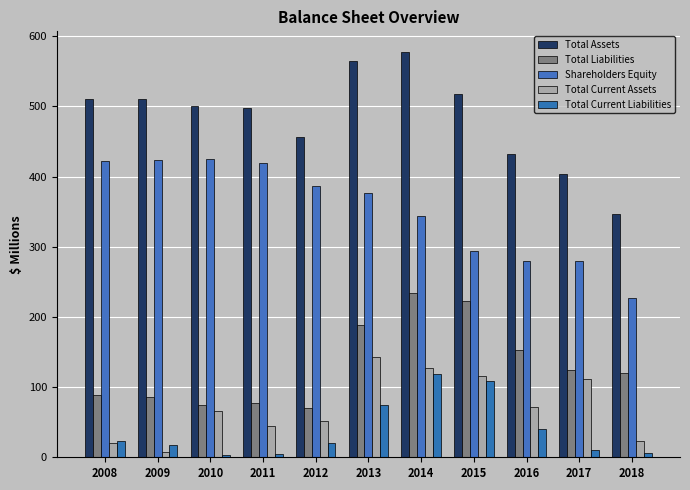

The value of Total Current Assets at 2010 is 37. True or false?

False